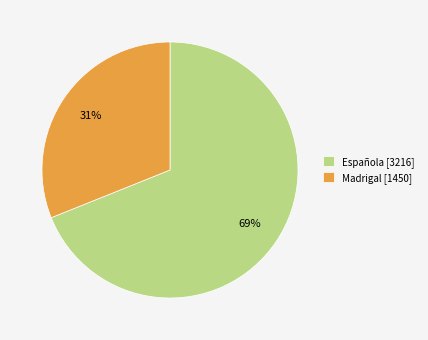

Between Madrigal [1450] and Española [3216], which is larger?

Española [3216]